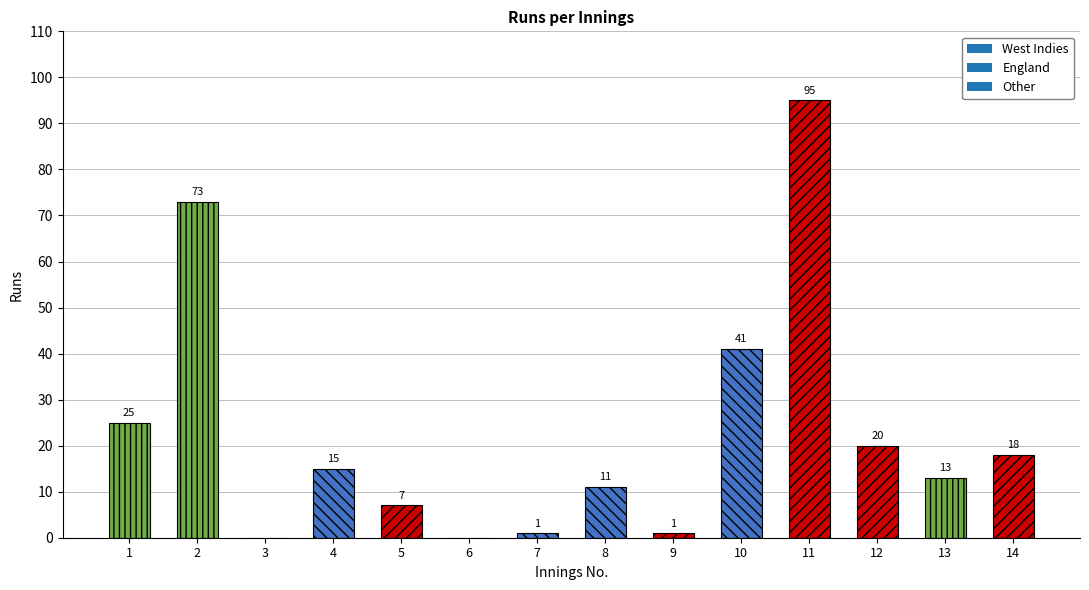

Reading left to right, list all the values displayed in this chart.

Pakistan=25	Sri Lanka=73	West Indies=0	England=15	West Indies=7	West Indies=0	England=1	England=11	West Indies=1	England=41	West Indies=95	West Indies=20	Pakistan=13	West Indies=18